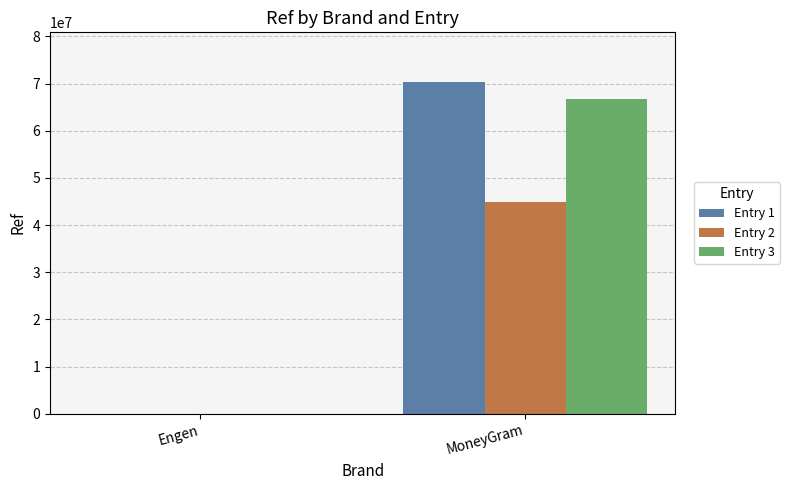

At which label does Entry 2 reach its peak?

MoneyGram